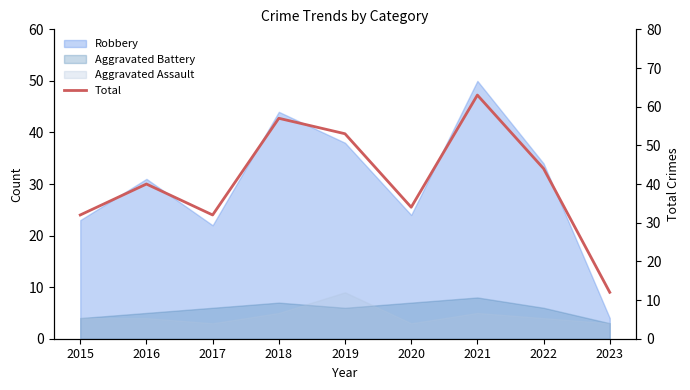

Where is the first local maximum?

2016